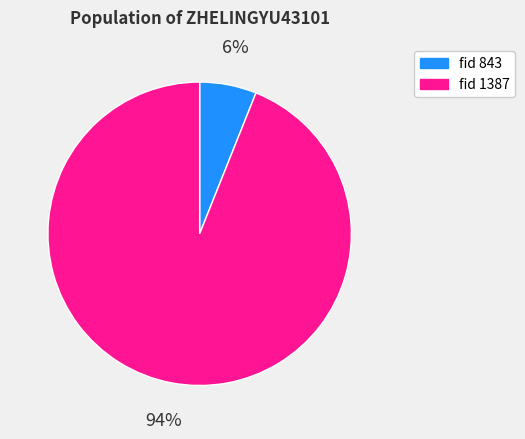

To the nearest percent, what is the difference between the largest and smallest slice percentages?

88%